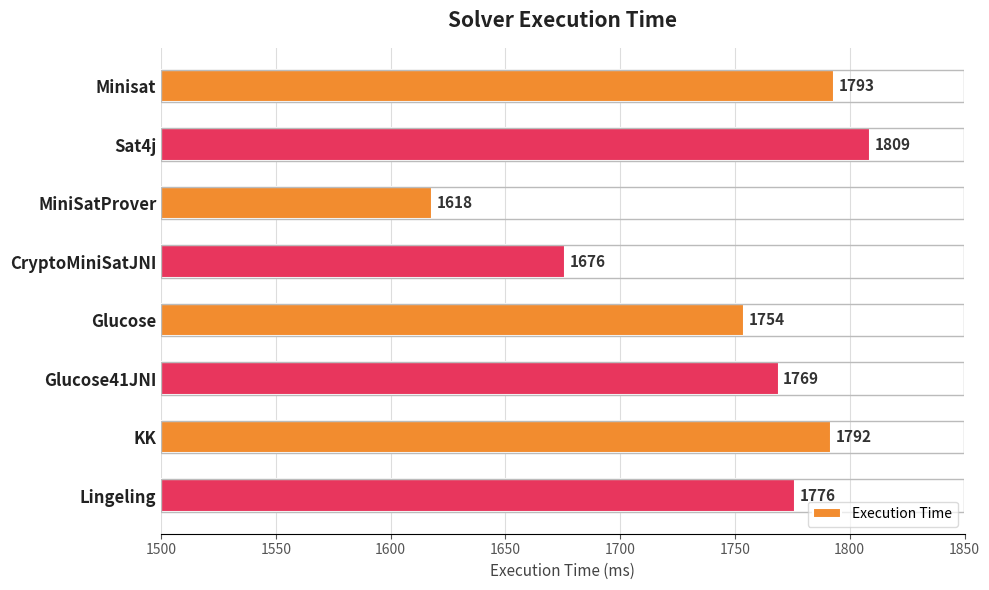

Which has a higher value, Glucose or Sat4j?

Sat4j